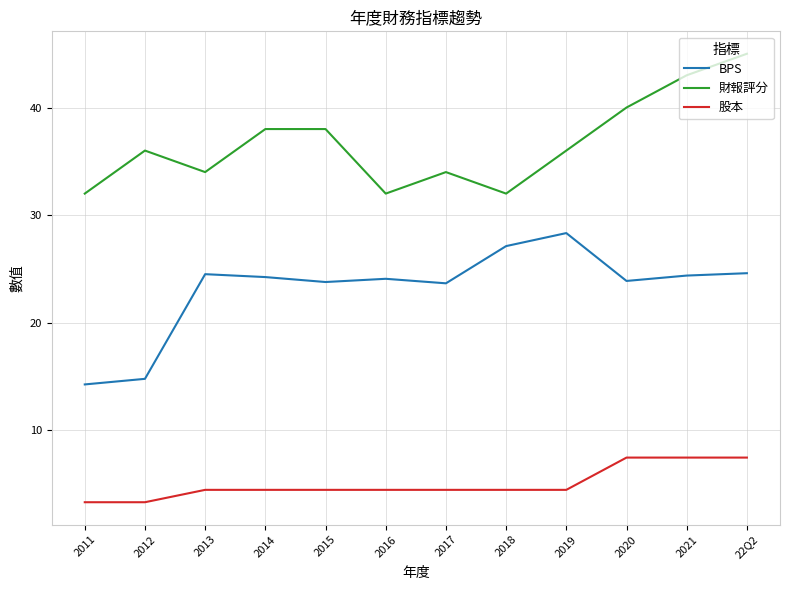

Is this an area chart (filled region under the line)?

No